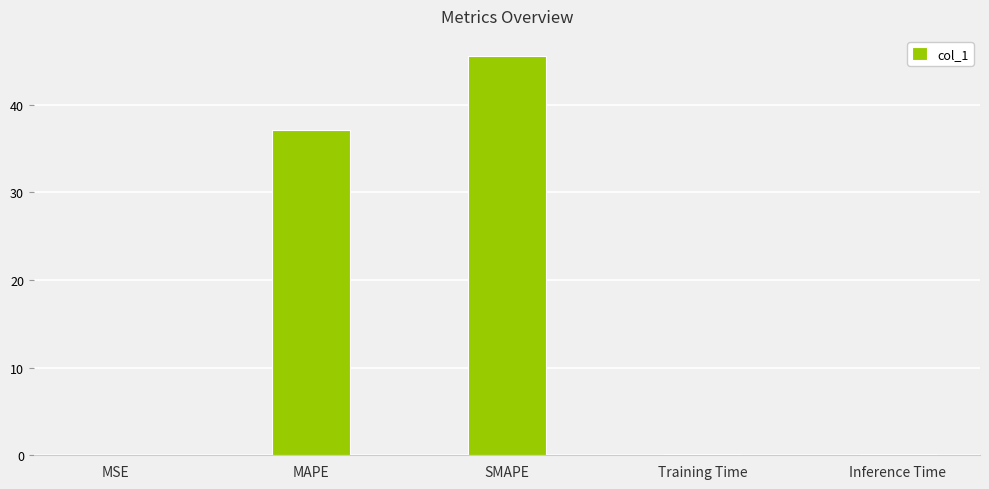

At which label is the value closest to 22?

MAPE